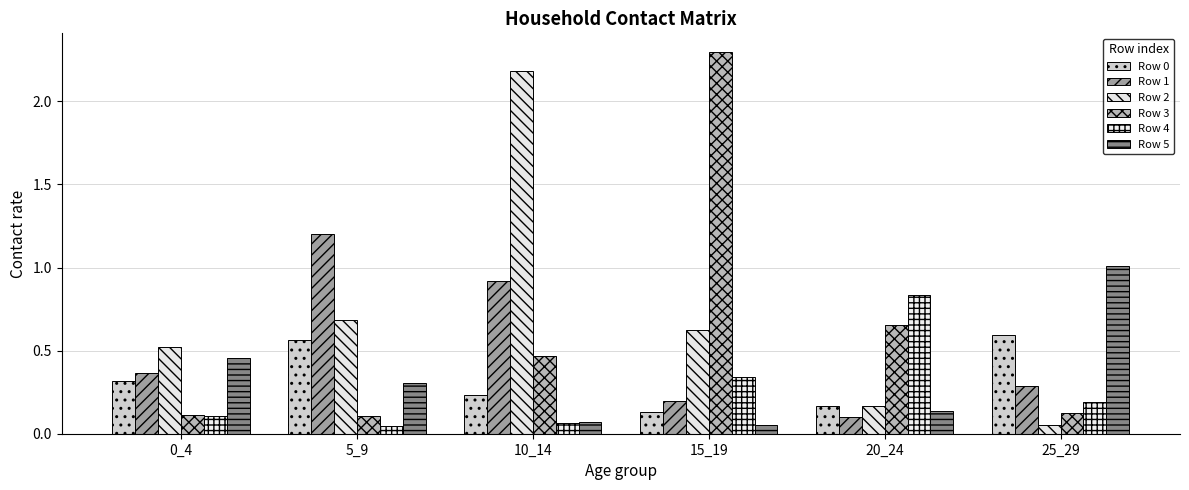

At which category is the sum across all series the highest?

10_14